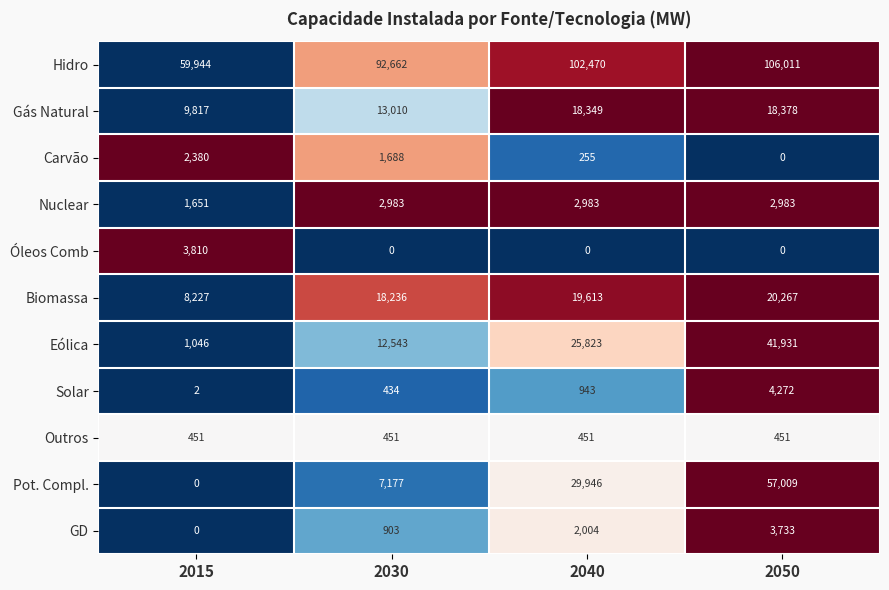

What is the difference between the highest and lowest values at 2030?

92662